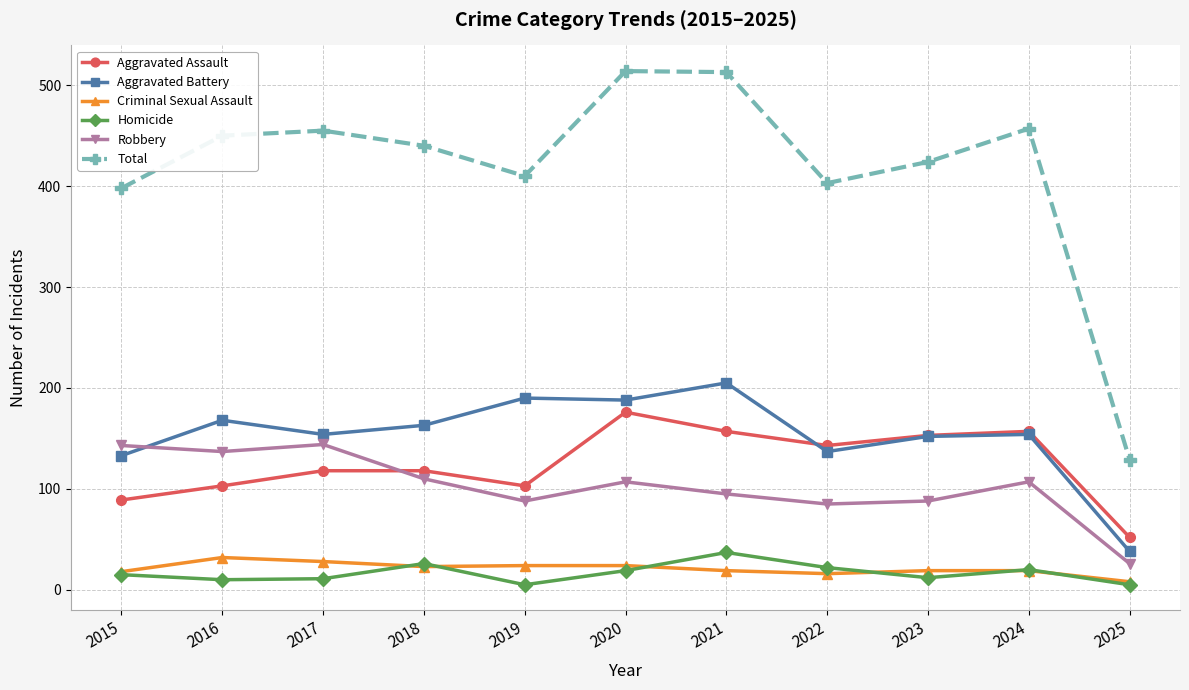

What is the minimum value for Total?

129